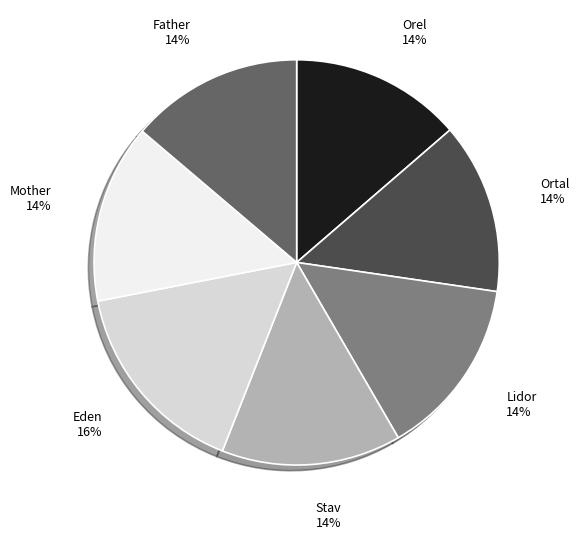

Does any single category account for the majority?

No